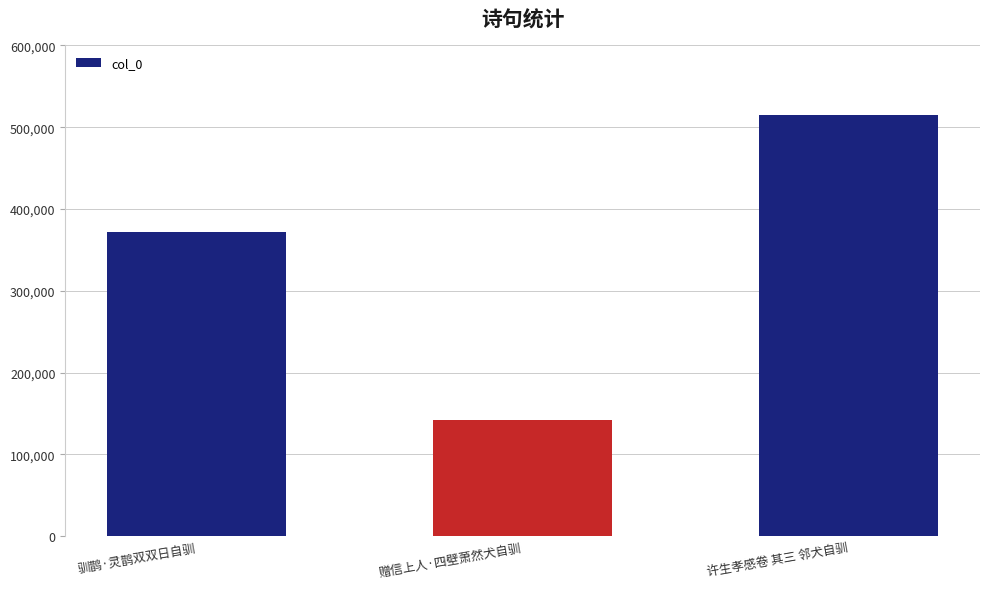

What is the smallest value displayed?

142415